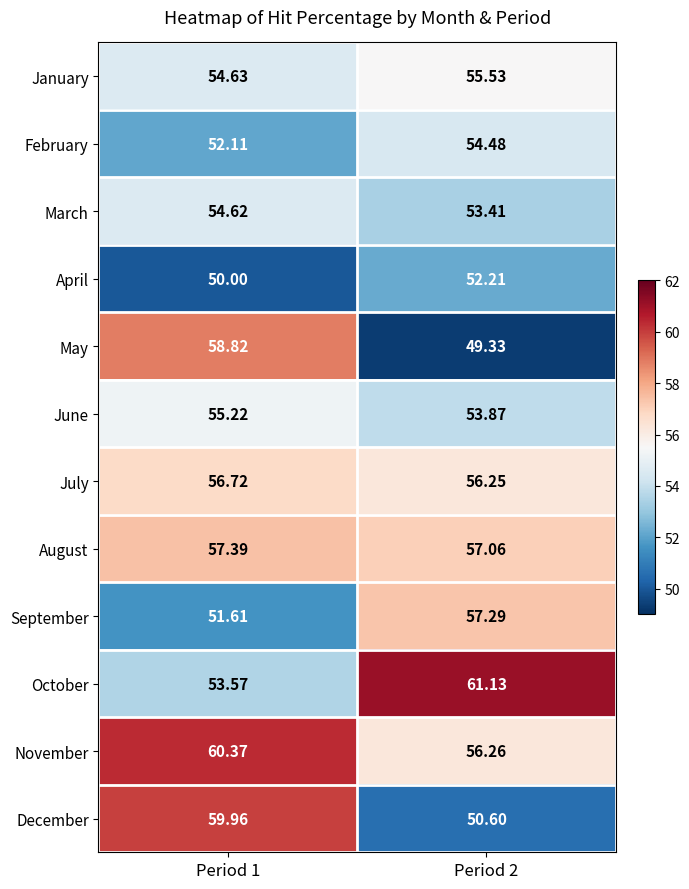

Which series has the largest total across all categories?

November